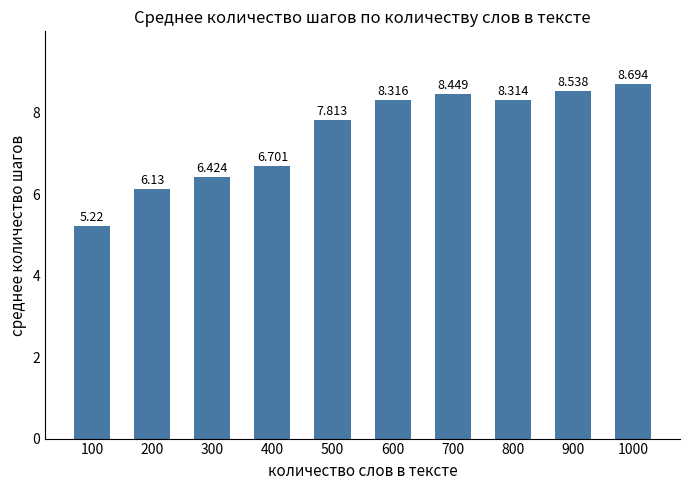

What is the sum of the values at 100 and 900?

13.8